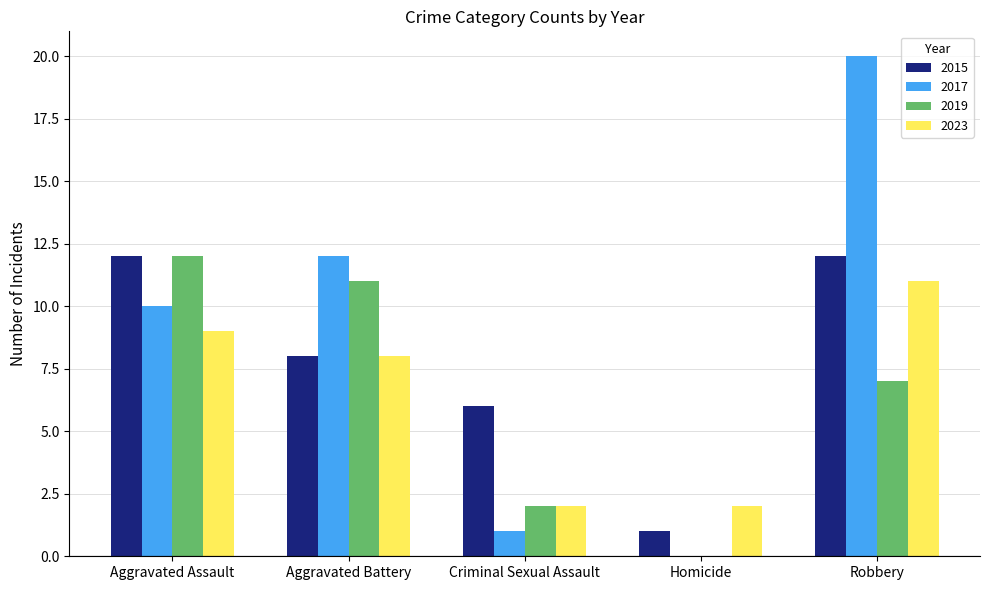

Count the number of categories in the chart.

5